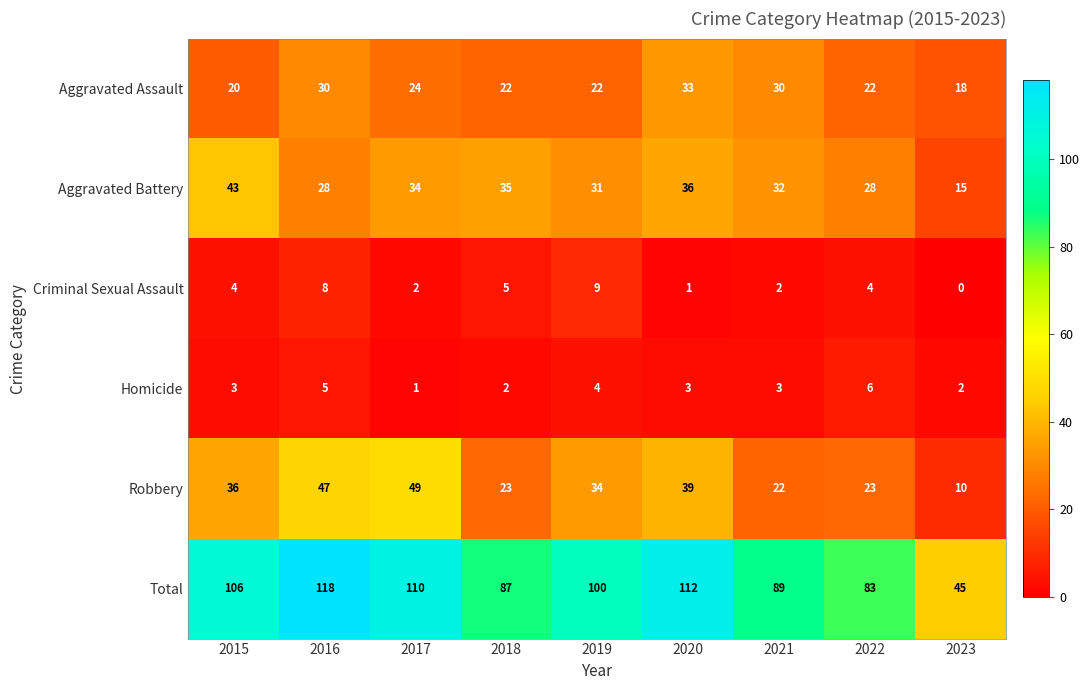

What is the total value across all series at 2019?

200